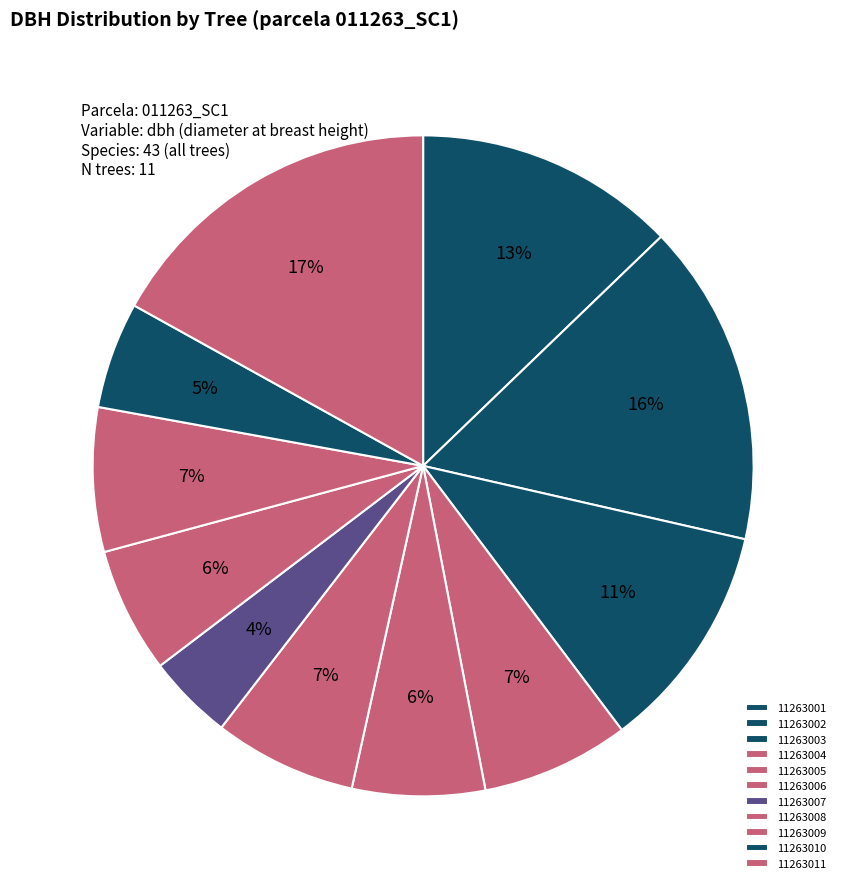

Is it true that 11263011 is 17% of the pie?

True